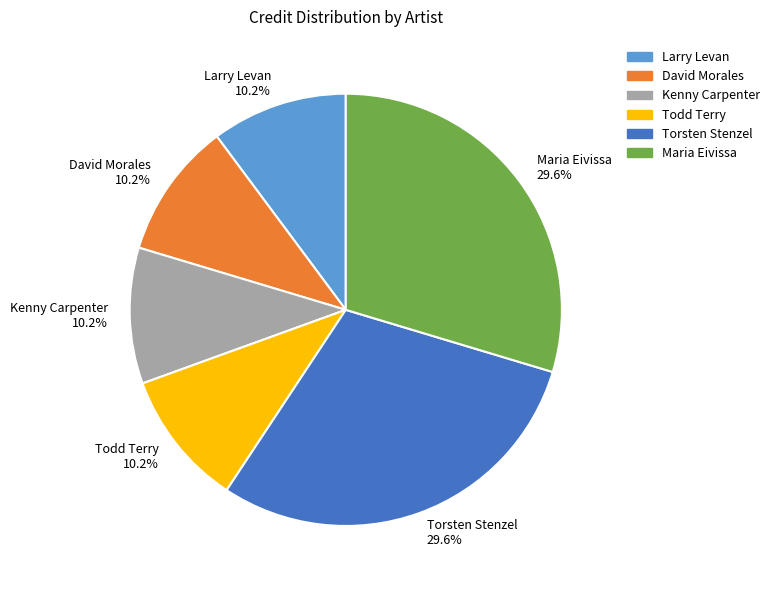

What is the ratio of the value at Larry Levan 10.2% to the value at Torsten Stenzel 29.6%?

0.3